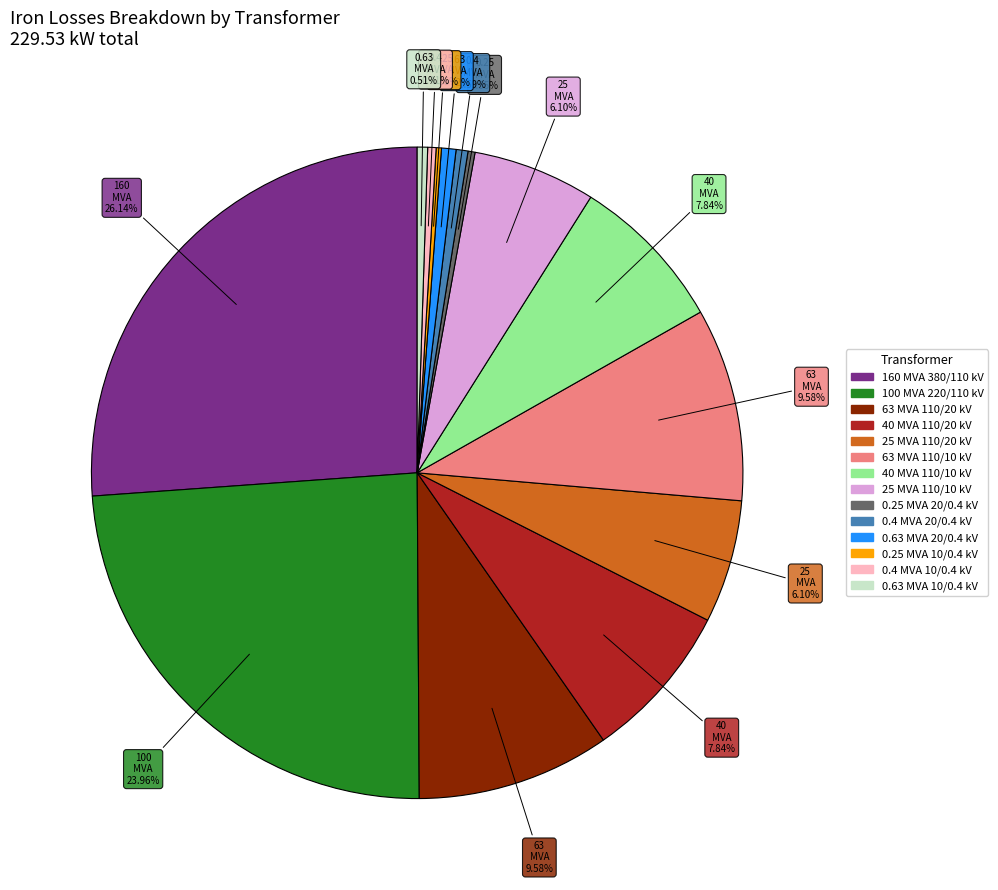

Is there any slice that represents more than half of the pie?

No